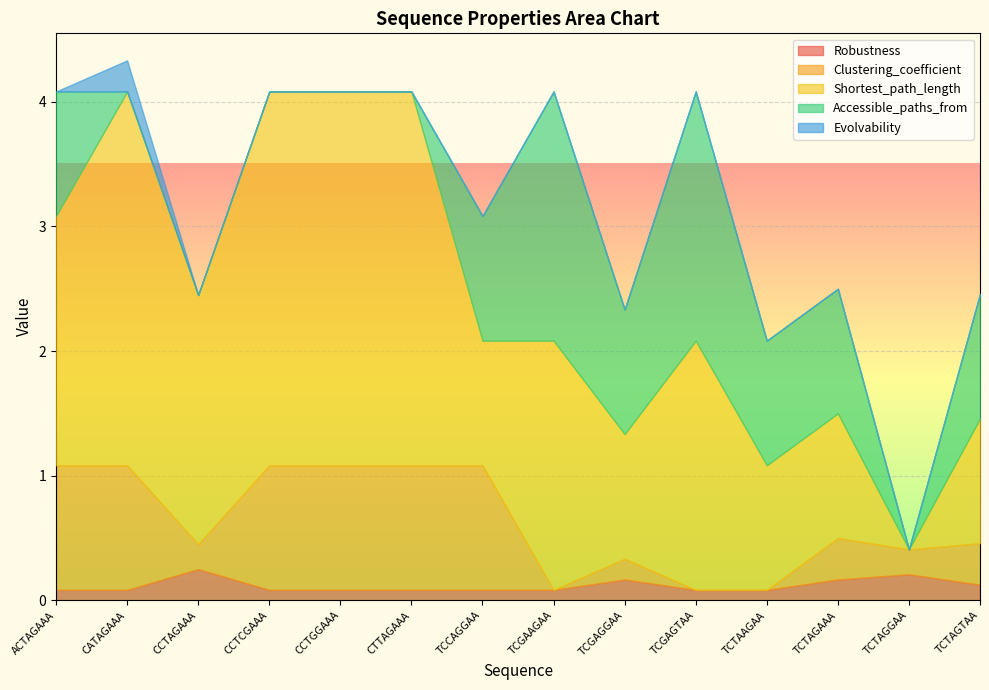

Is the value of Evolvability at ACTAGAAA greater than the value of Robustness at TCTAGGAA?

No